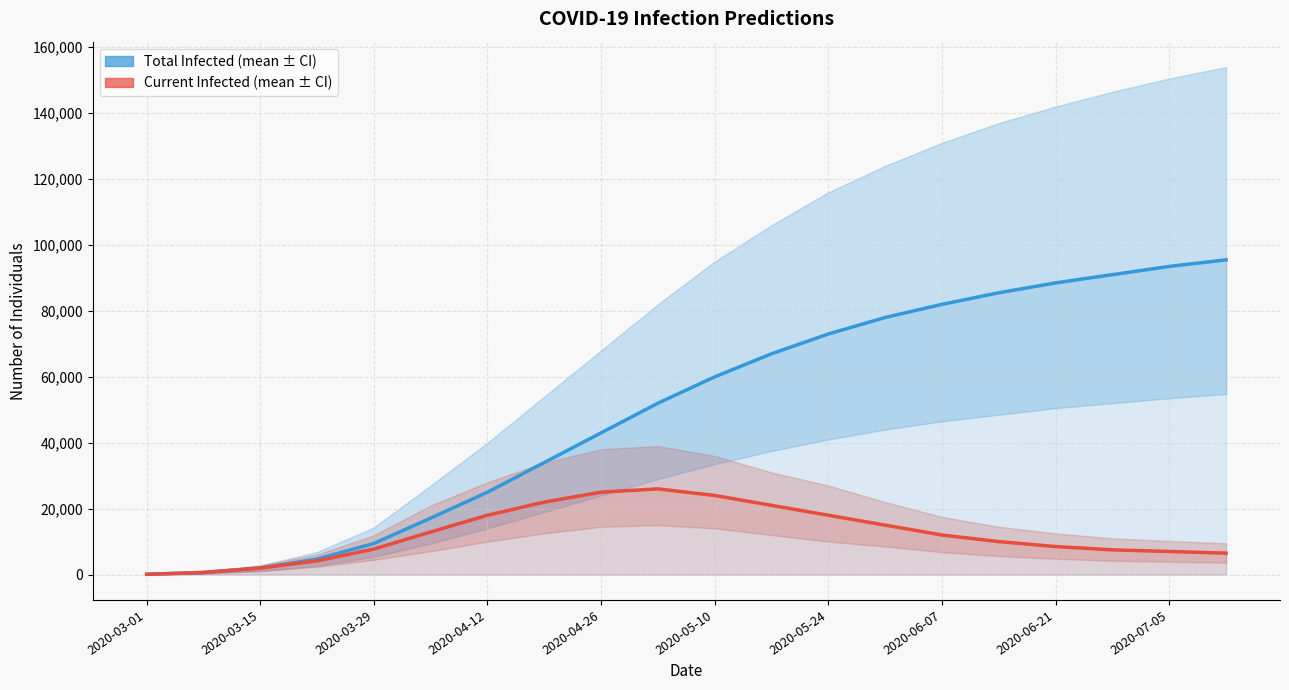

True or false: predicted_total_infected_mean and predicted_current_infected_mean cross at least once.

False